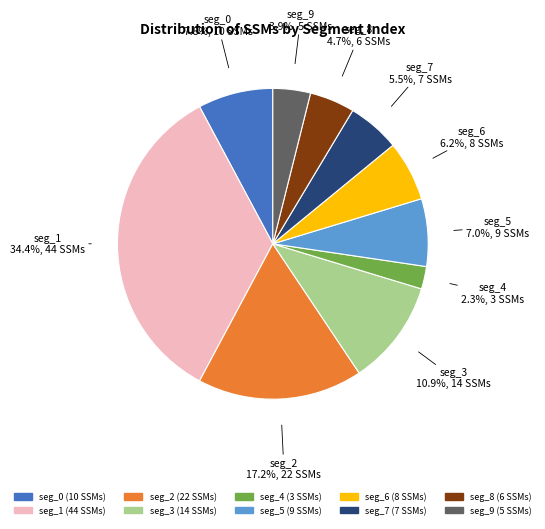

Is the sum of seg_3 and seg_2 greater than half?

No